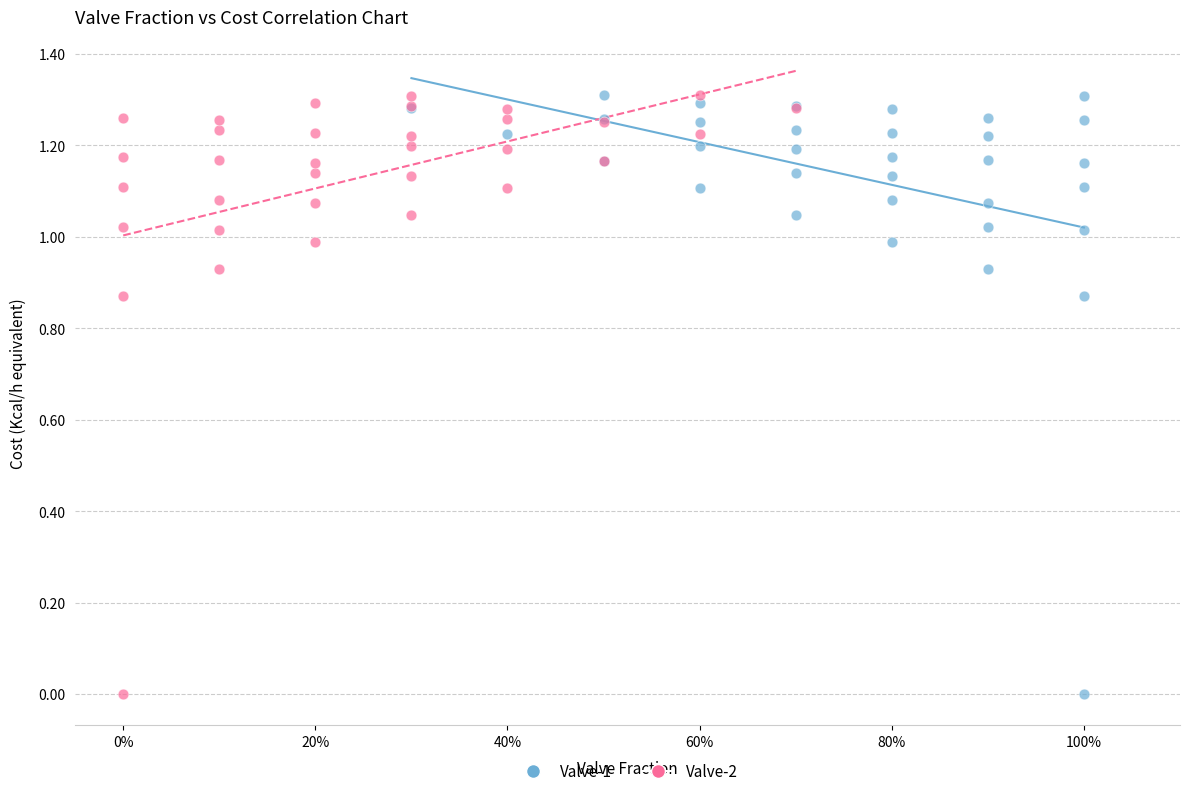

What are all the series names shown in the legend?

Valve-1, Valve-2